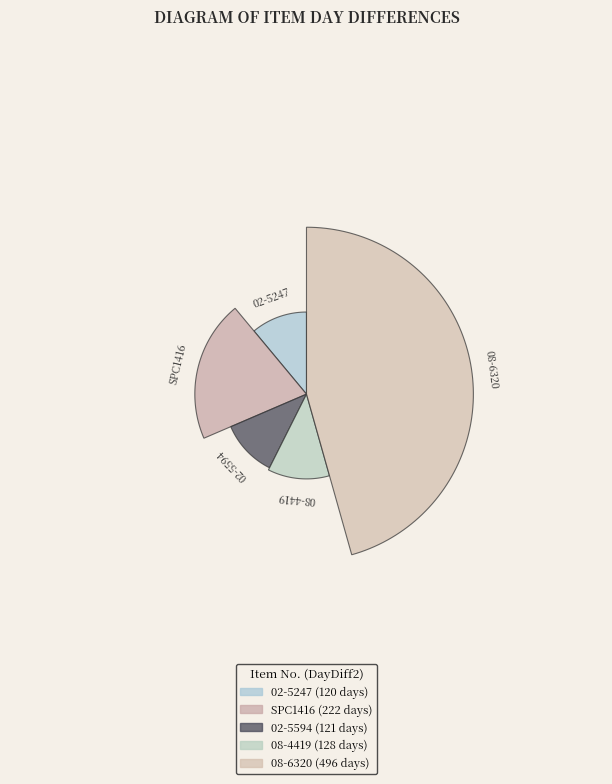

What percentage is the 08-6320 slice, to the nearest percent?

46%